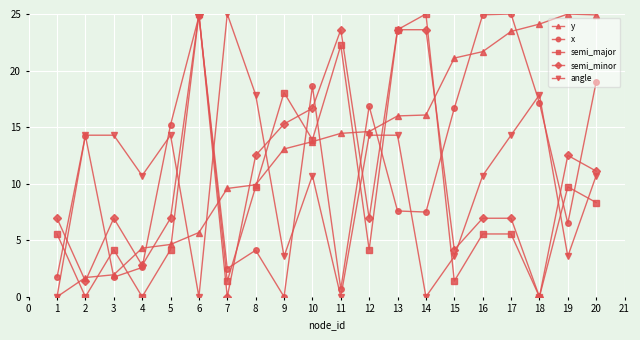

True or false: angle has more than 2 interior local peaks.

True